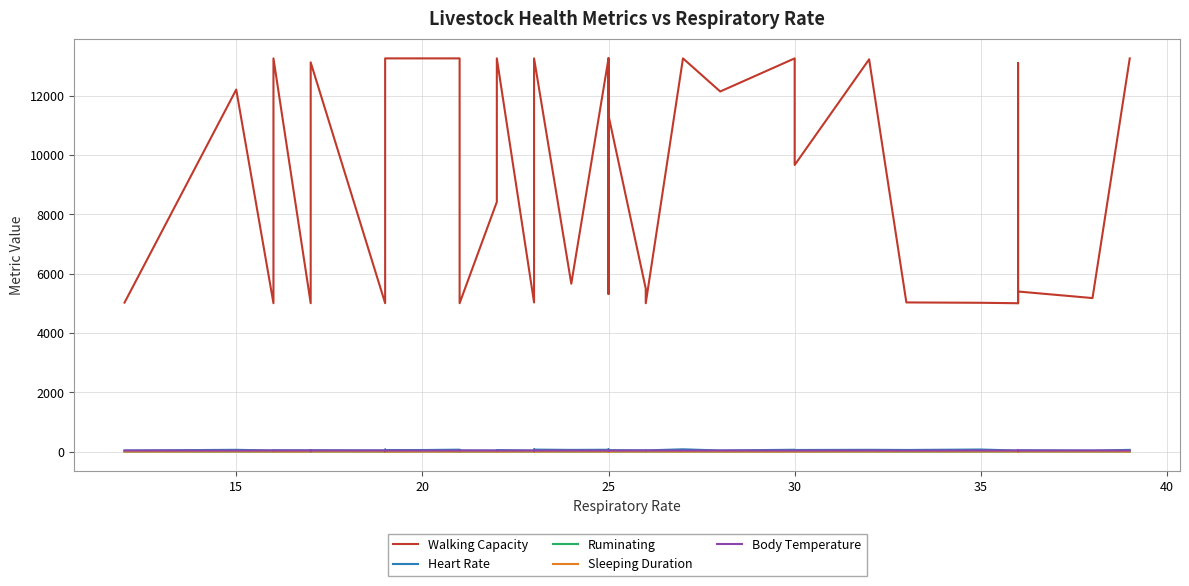

What is the approximate value of Body Temperature at 35?

38.1